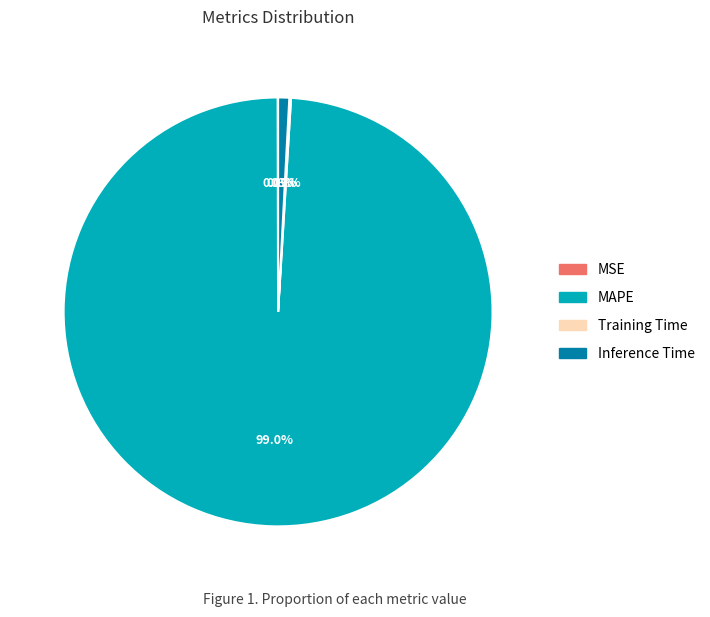

Which slice represents more than half of the pie?

MAPE